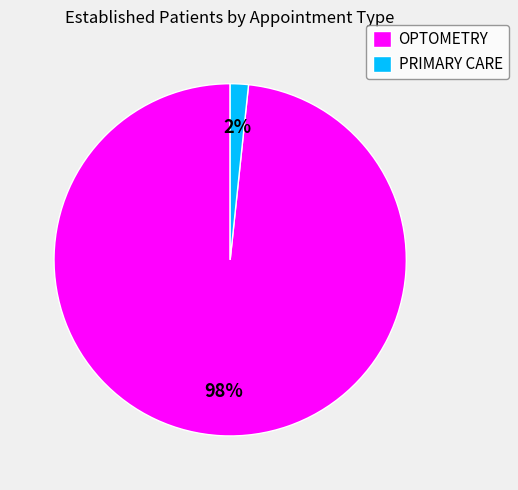

What percentage is the PRIMARY CARE slice, to the nearest percent?

2%